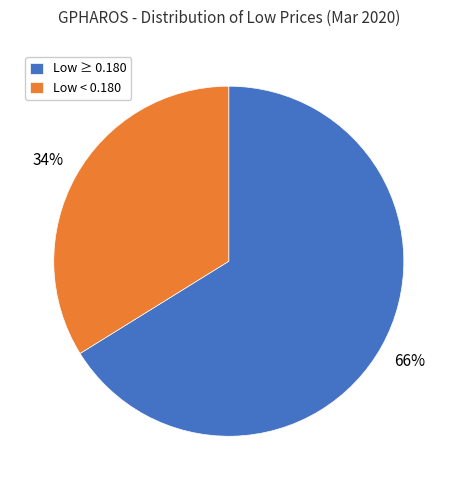

Do Low < 0.180 and Low ≥ 0.180 together represent more than half of the pie?

Yes